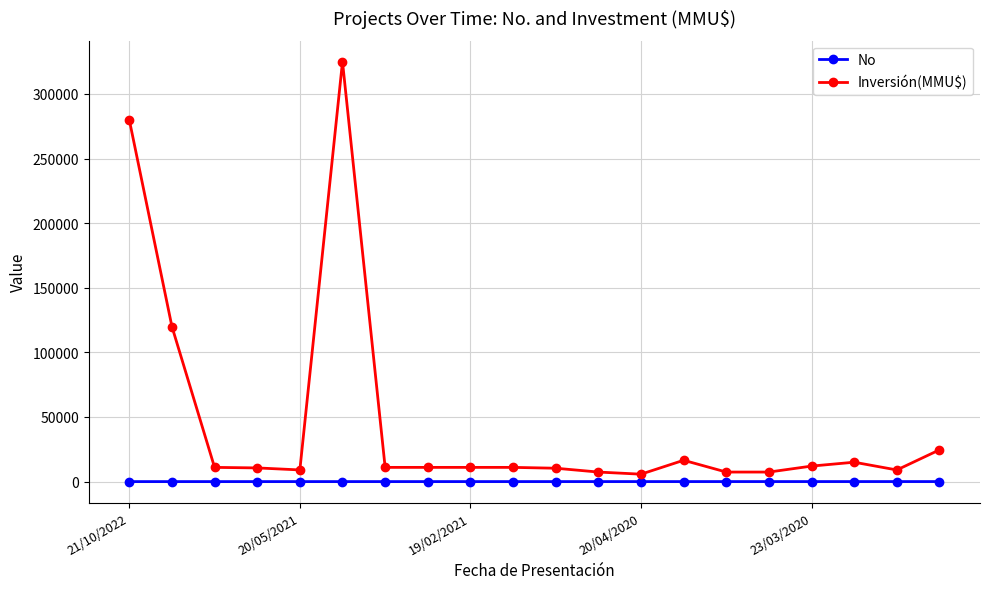

Which series has the largest total across all categories?

Inversión(MMU$)